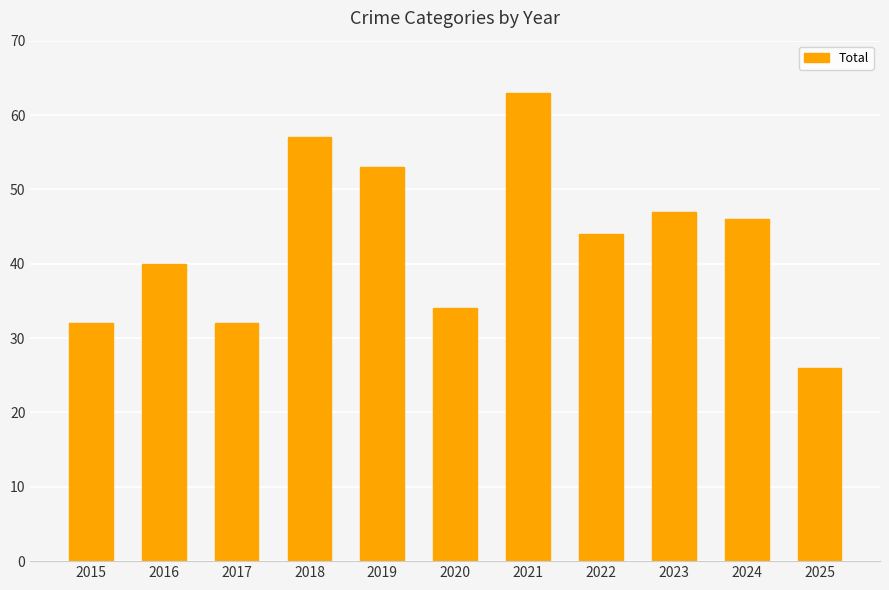

How many values are below 44?

5